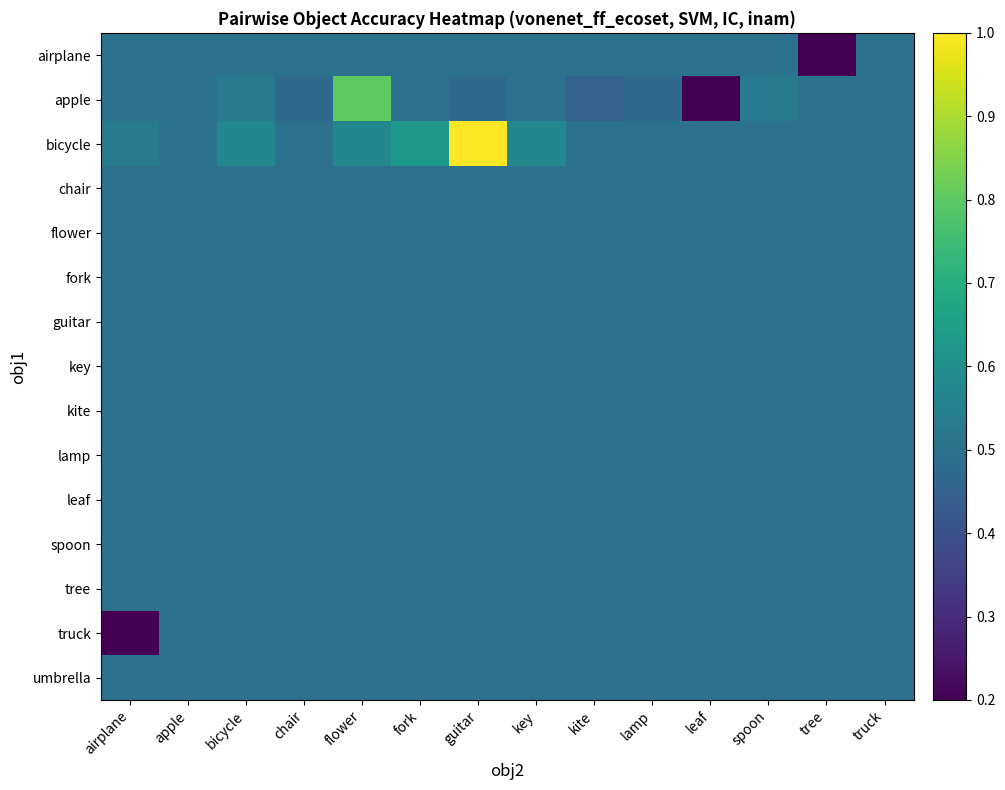

What is the maximum value shown in the chart?

1.0